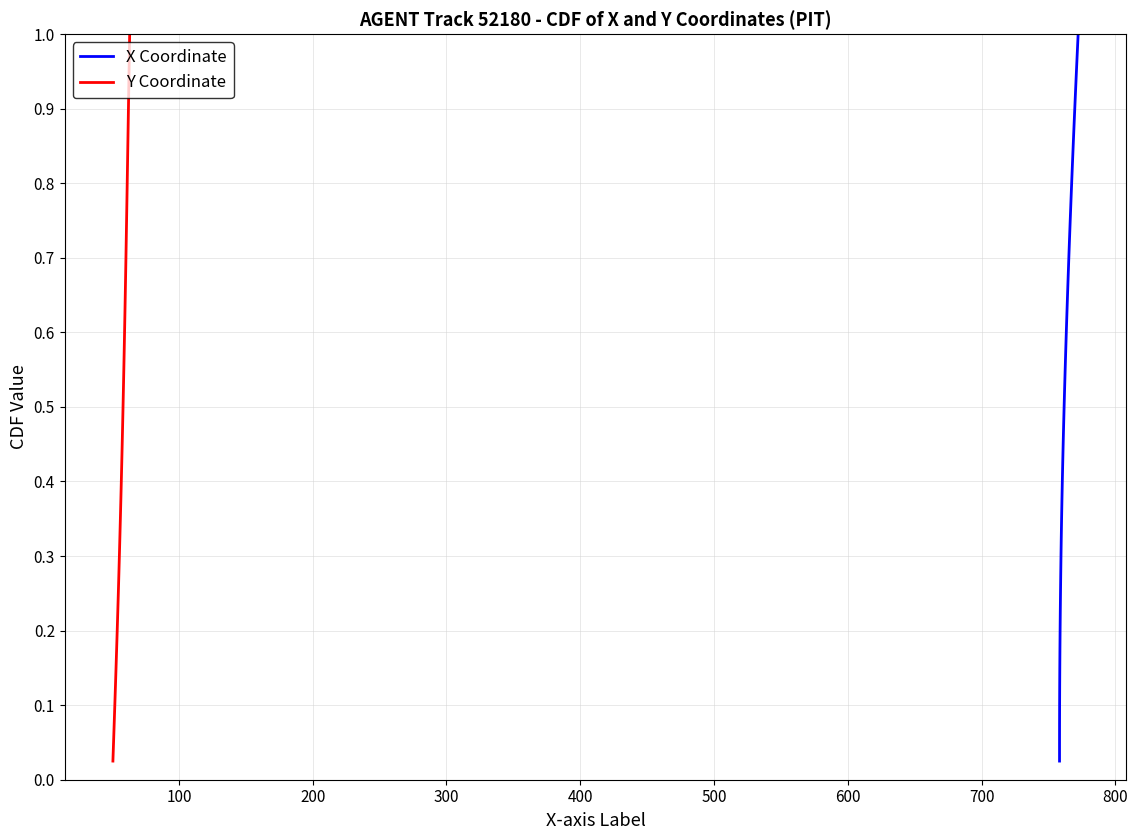

Count the number of data series in this chart.

2